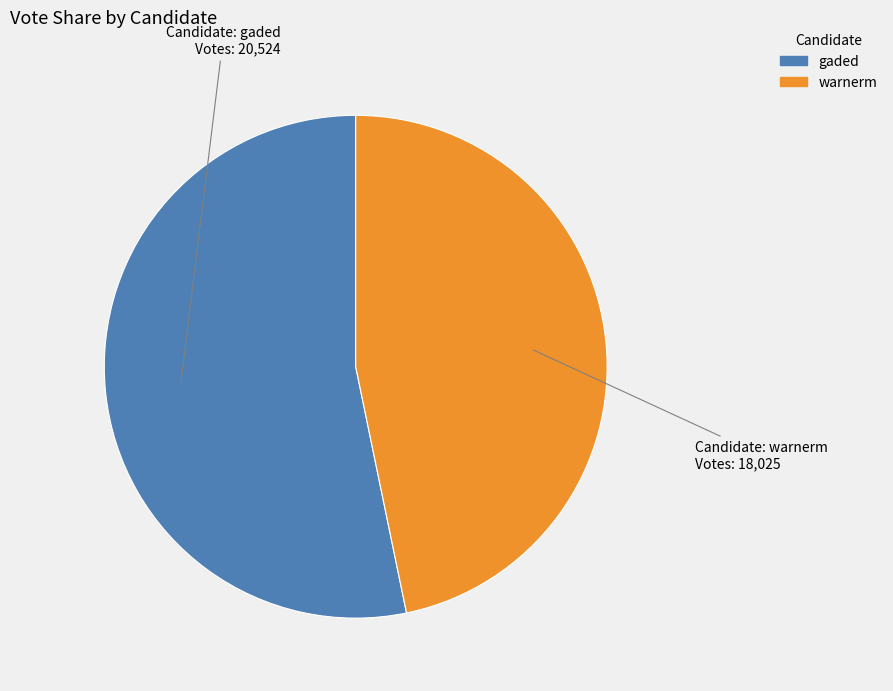

Which slice represents more than half of the pie?

gaded